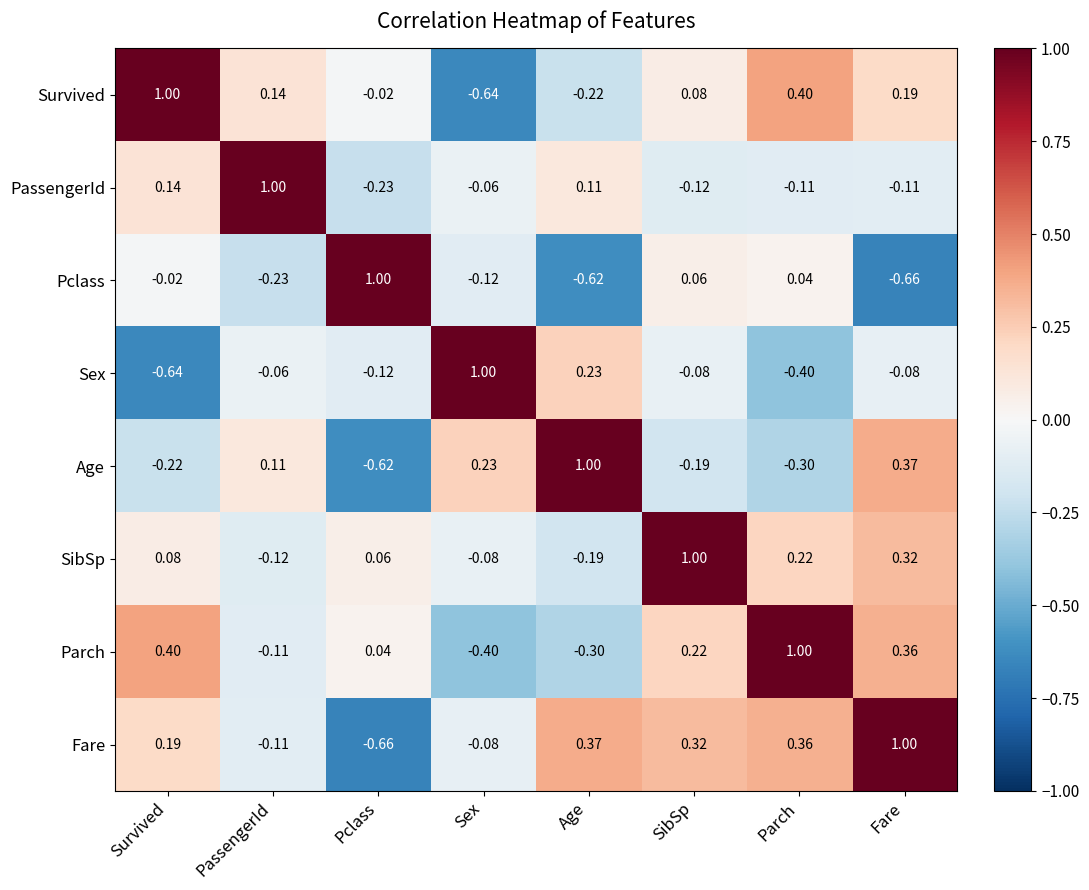

Which series has the largest total across all categories?

Fare